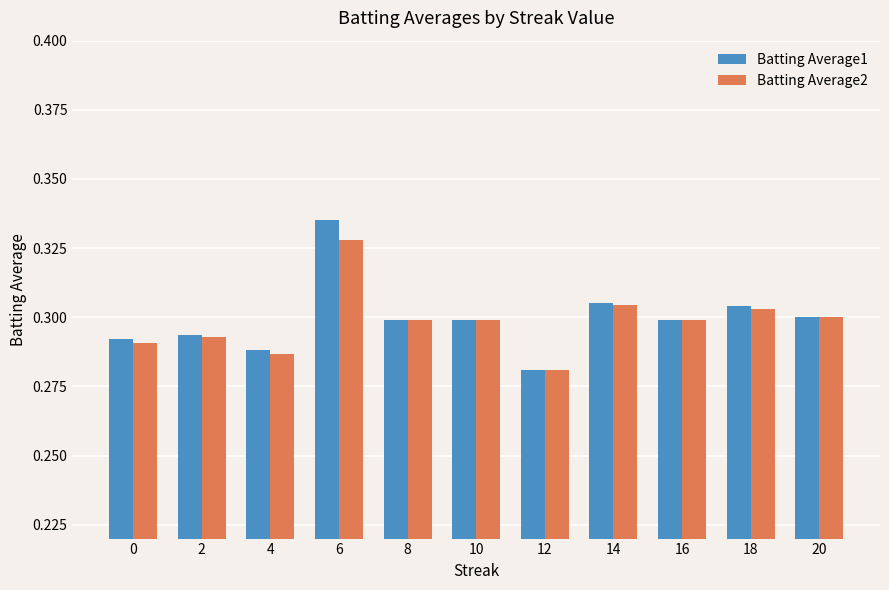

At which category does the chart reach its peak across all series?

6